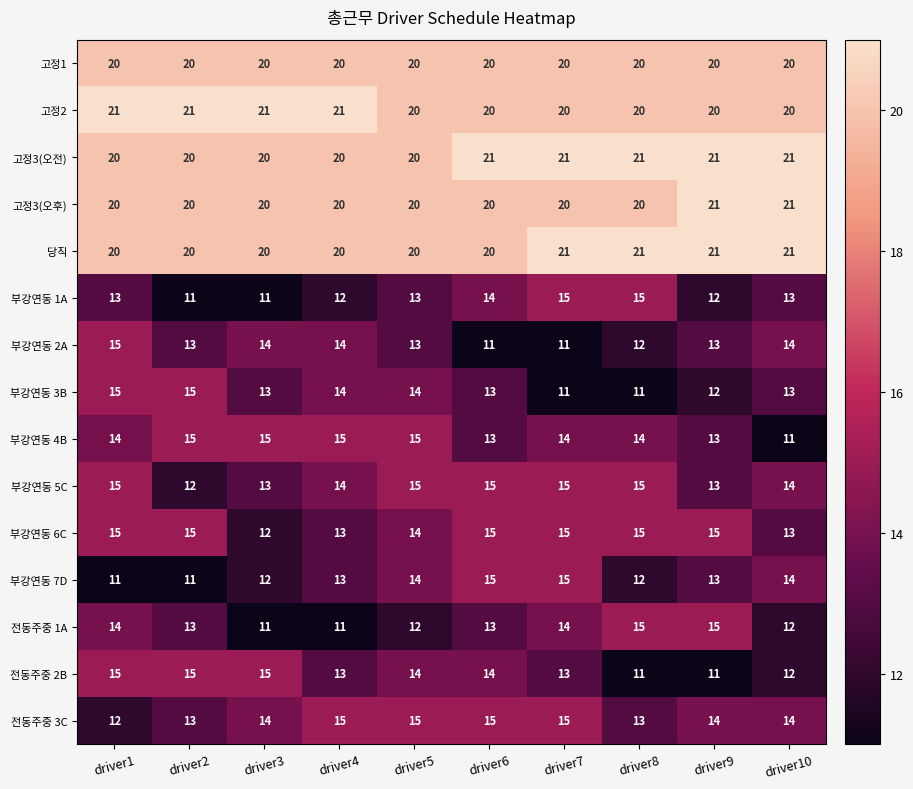

What is the maximum value for 부강연동 3B?

15